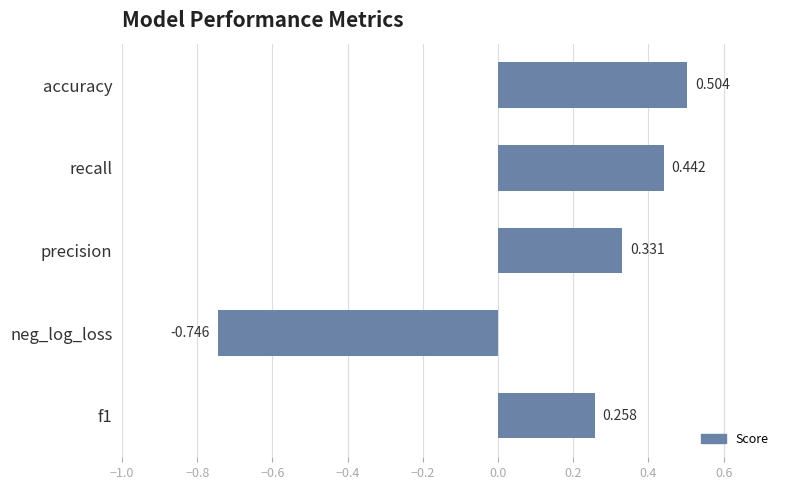

List the labels in order of value, largest first.

accuracy, recall, precision, f1, neg_log_loss